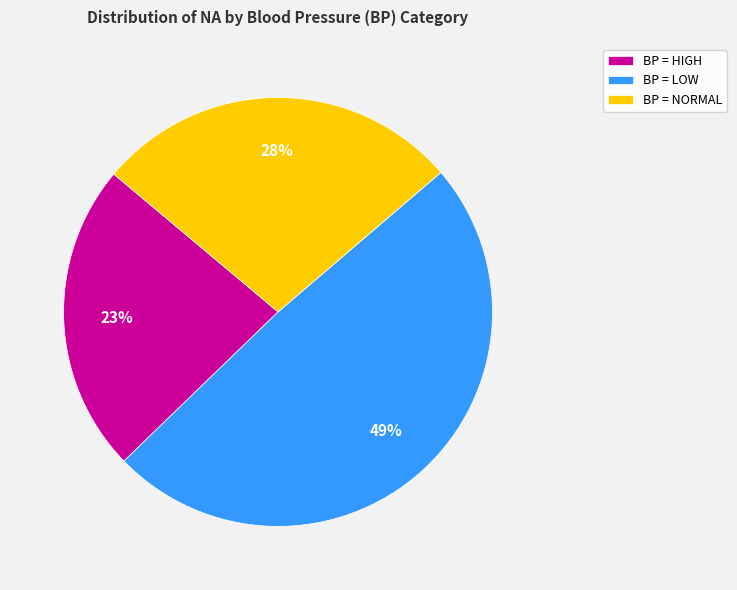

Which has a higher value, BP = LOW or BP = HIGH?

BP = LOW